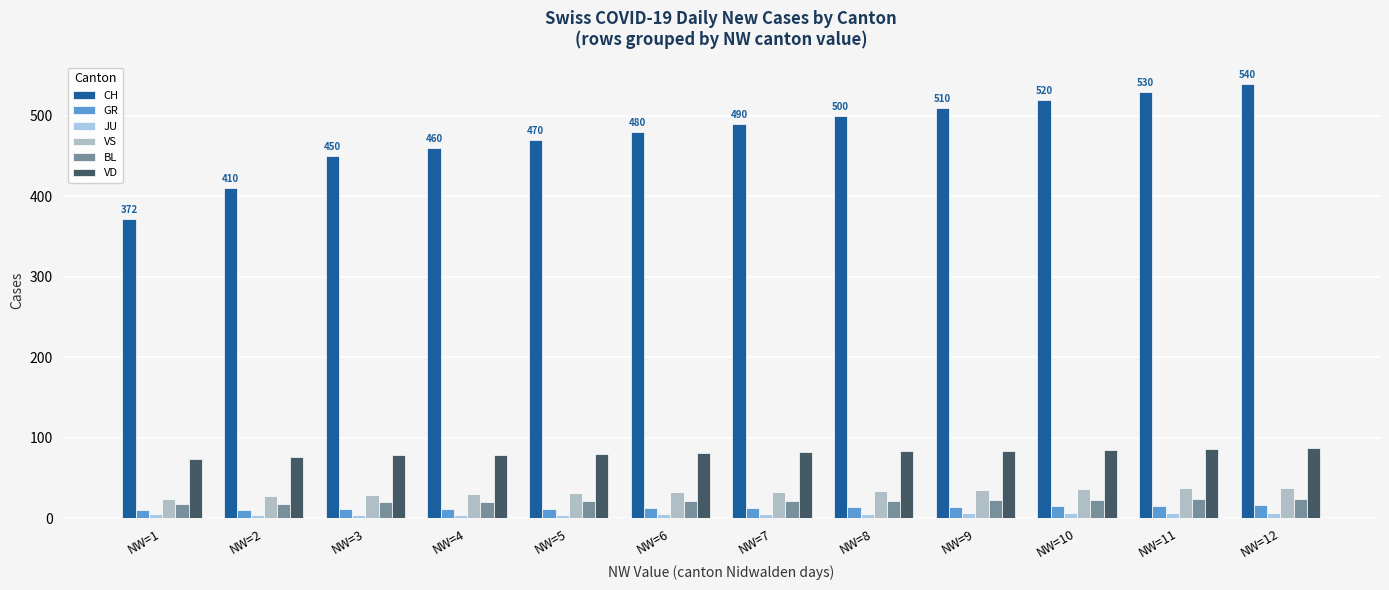

What is the sum of all GR values?

155.5